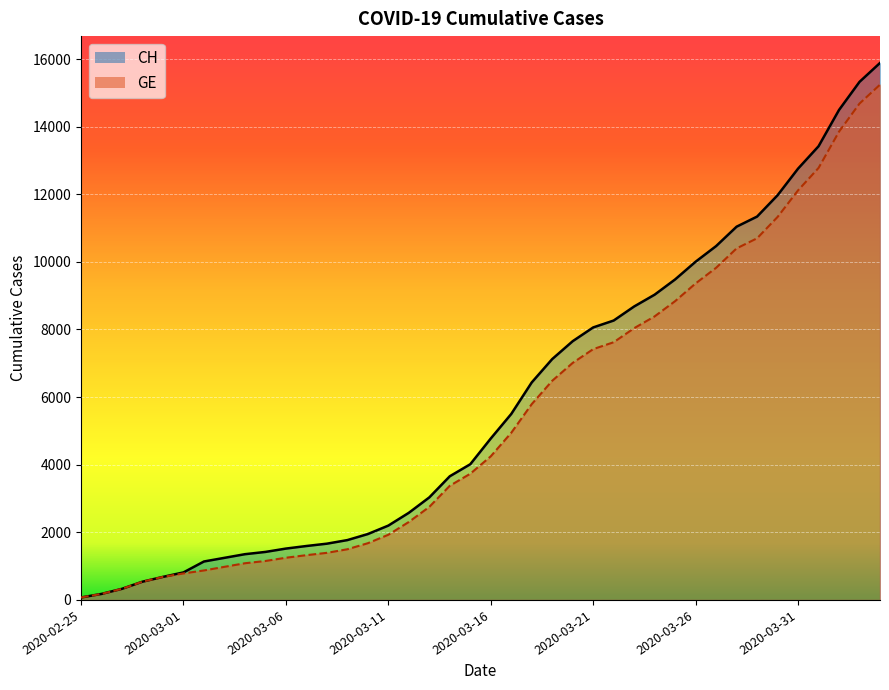

What is the total value across all series at 2020-03-05?

2572